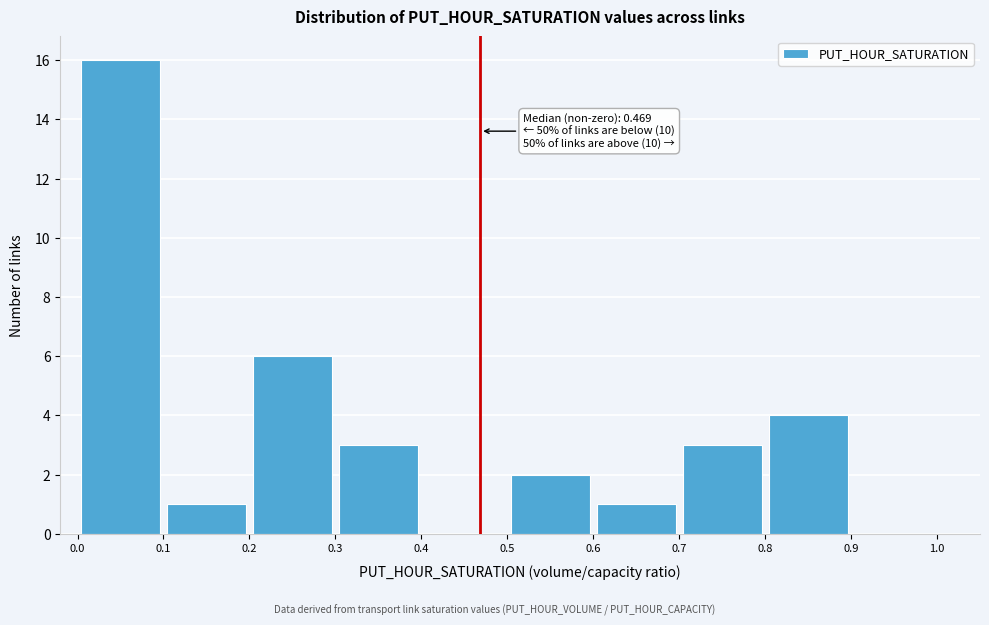

Which range on the x-axis has the tallest bar?

0.0 to 0.1